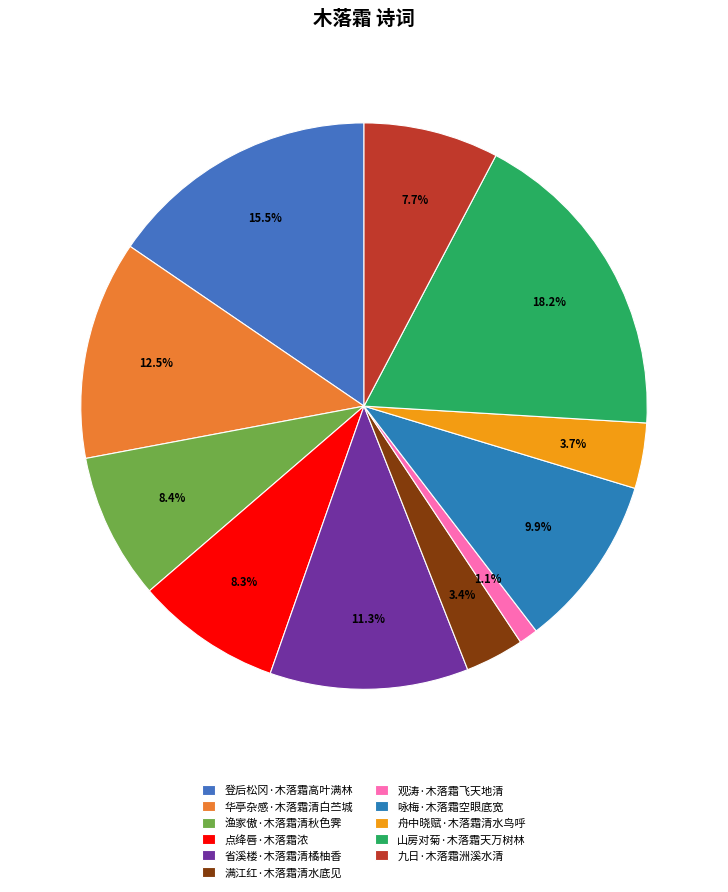

To the nearest percent, what percentage of the pie is 登后松冈·木落霜高叶满林?

15%